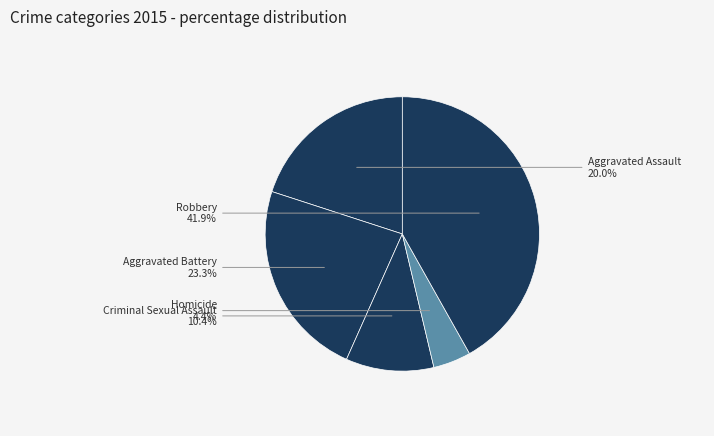

To the nearest percent, what portion does Robbery represent?

42%